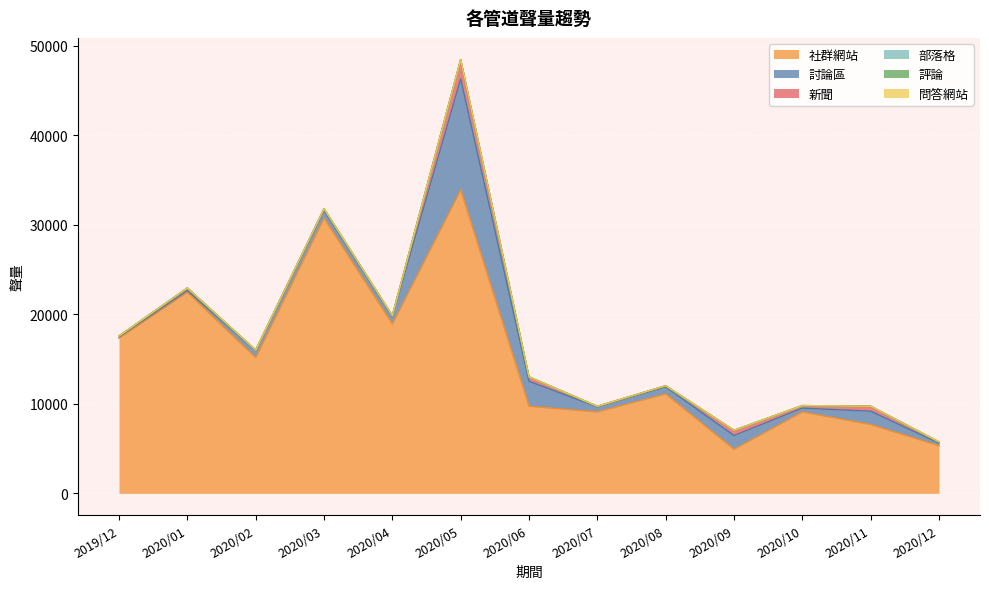

Between 2020/07 and 2020/12, which series saw the biggest shift?

社群網站